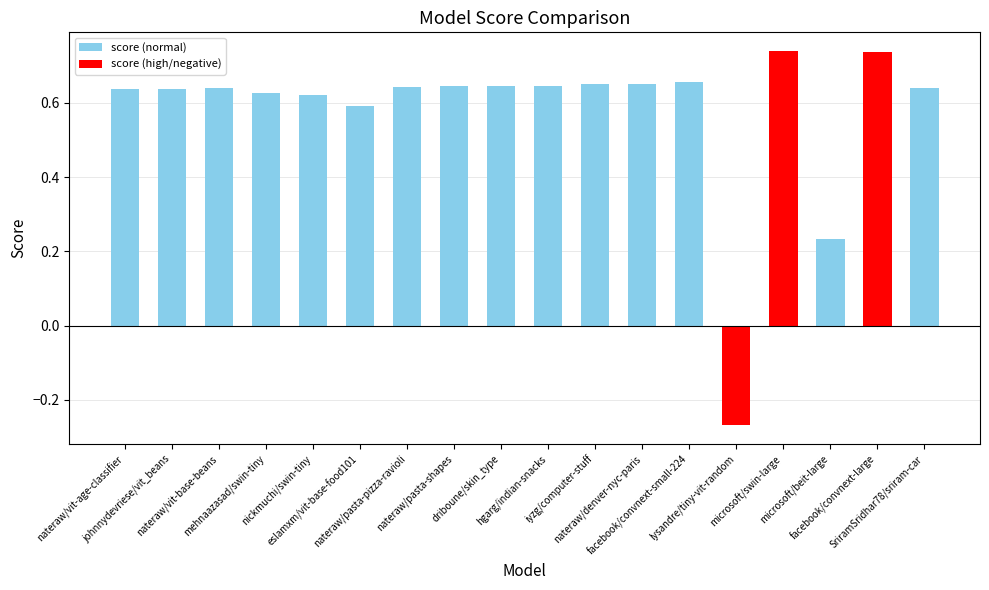

At which category does the chart reach its minimum across all series?

lysandre/tiny-vit-random